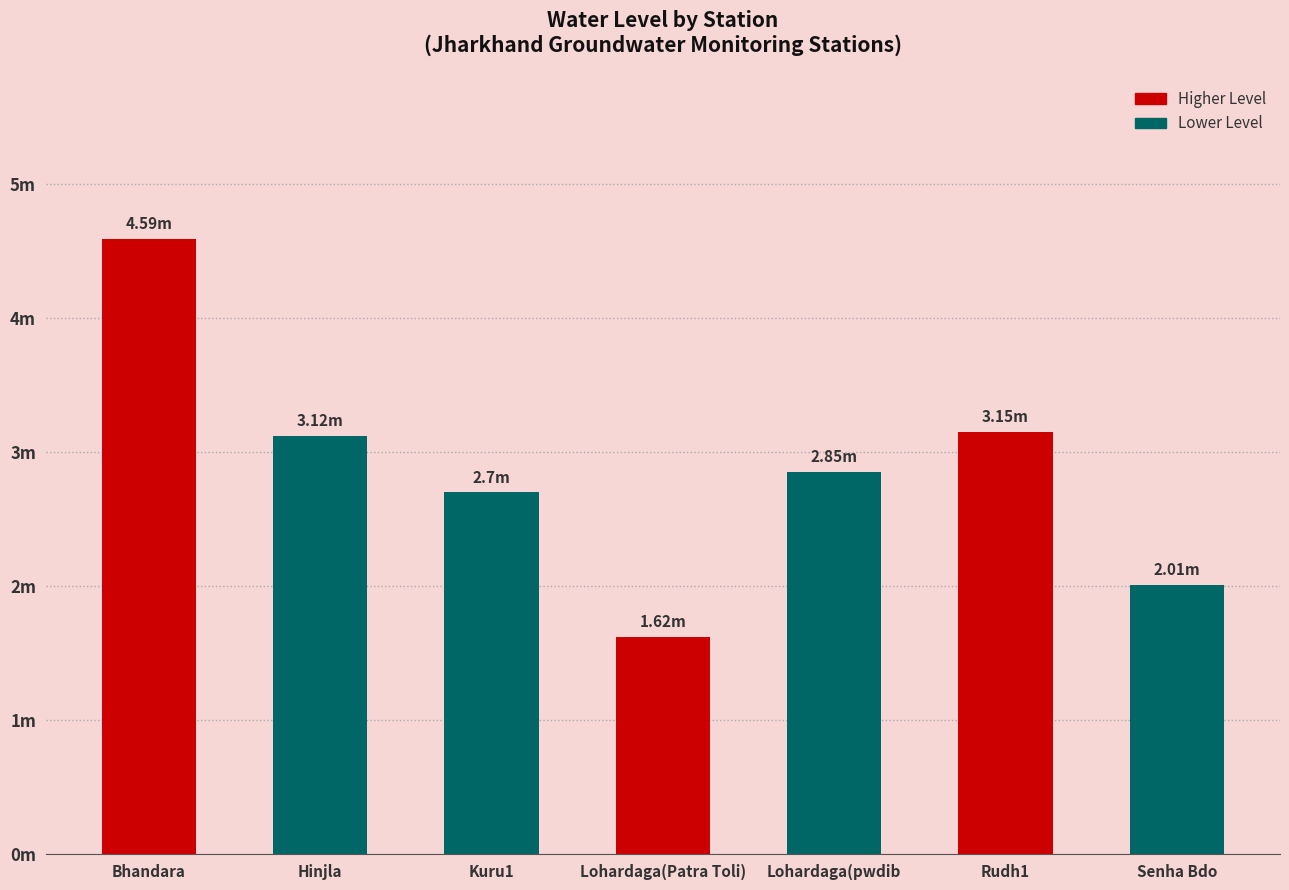

Which has a higher value, Senha Bdo or Lohardaga(Patra Toli)?

Senha Bdo